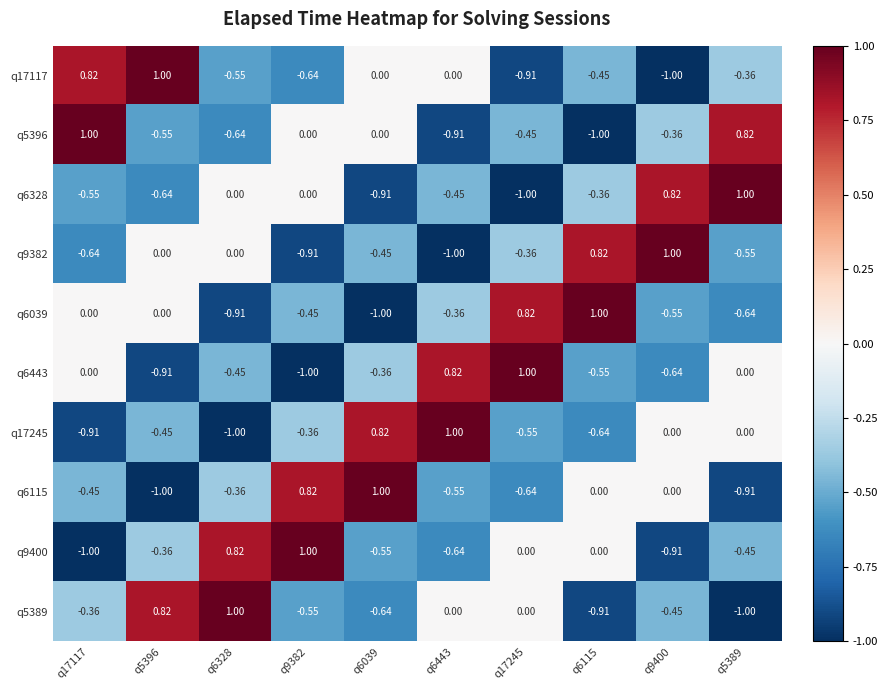

Count the number of data series in this chart.

10